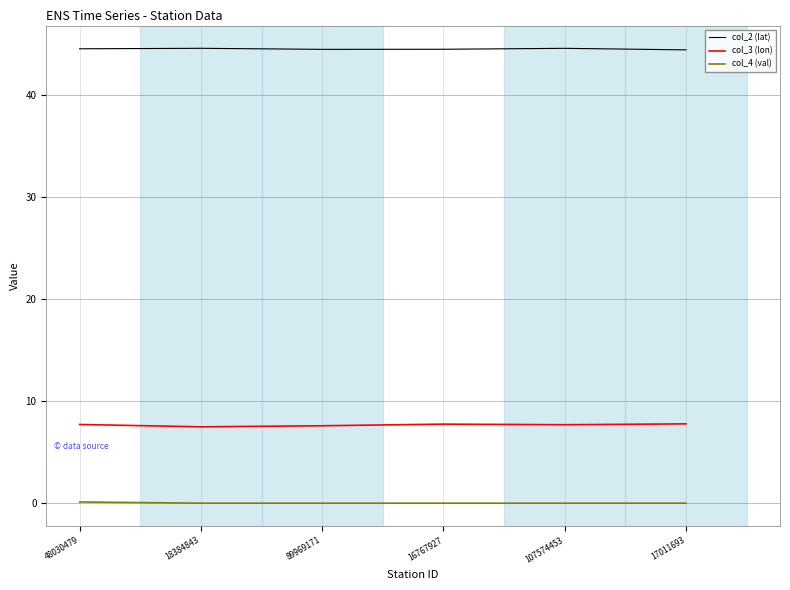

True or false: col_4 (val) and col_3 (lon) cross at least once.

False